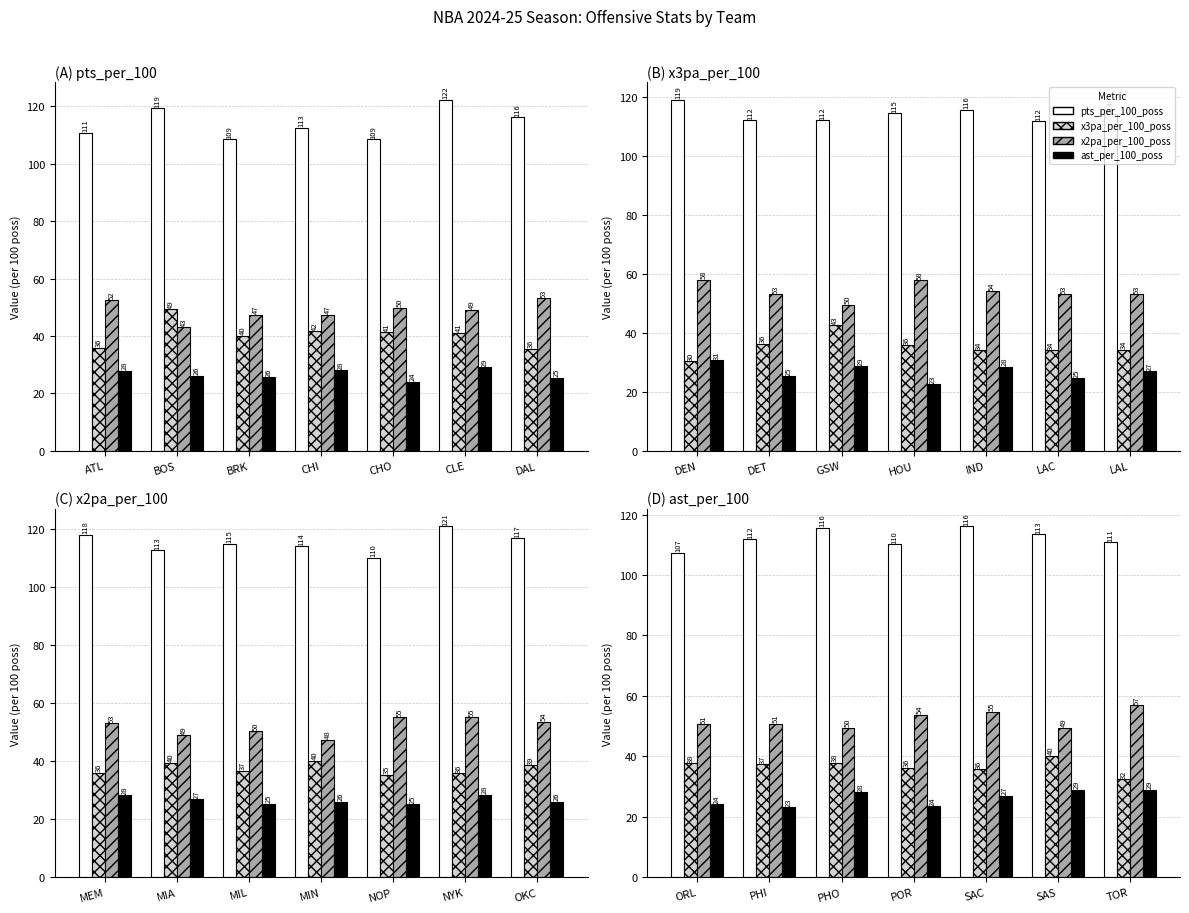

Which series has the largest total across all categories?

pts_per_100_poss